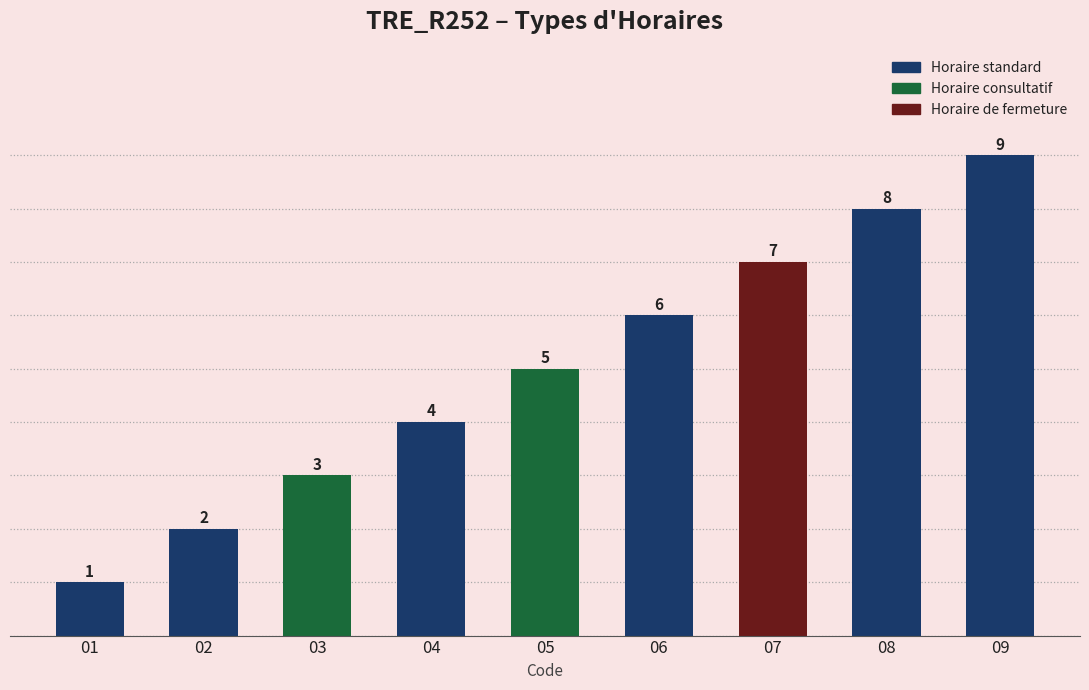

What is the difference between the maximum and minimum values?

8